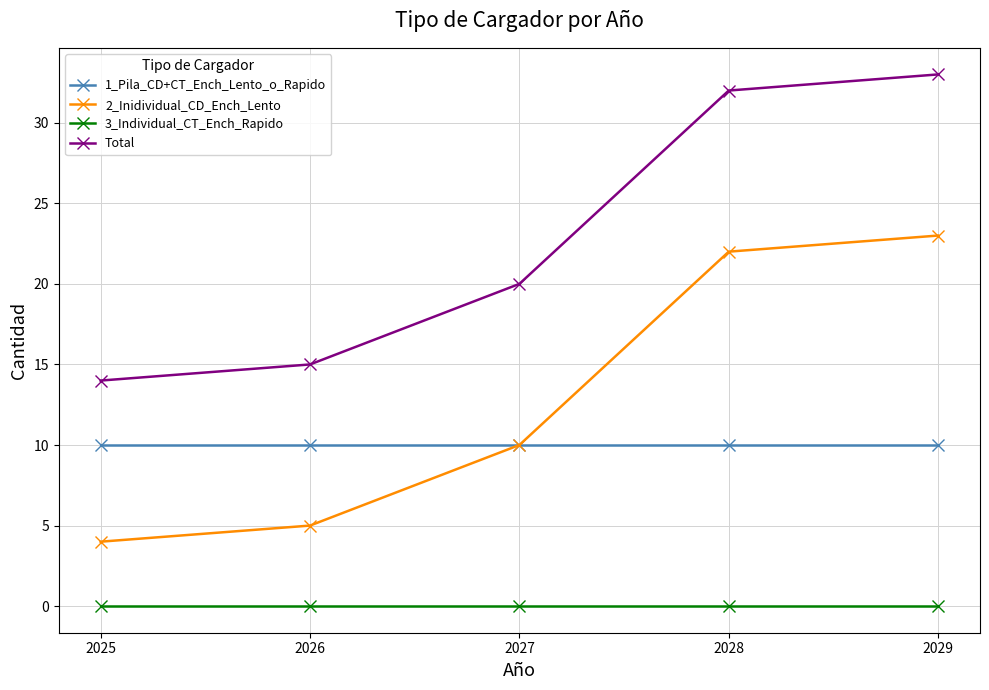

Reading left to right, list all the values displayed in this chart.

1_Pila_CD+CT_Ench_Lento_o_Rapido: 2025=10	2026=10	2027=10	2028=10	2029=10
2_Inidividual_CD_Ench_Lento: 2025=4	2026=5	2027=10	2028=22	2029=23
3_Individual_CT_Ench_Rapido: 2025=0	2026=0	2027=0	2028=0	2029=0
Total: 2025=14	2026=15	2027=20	2028=32	2029=33